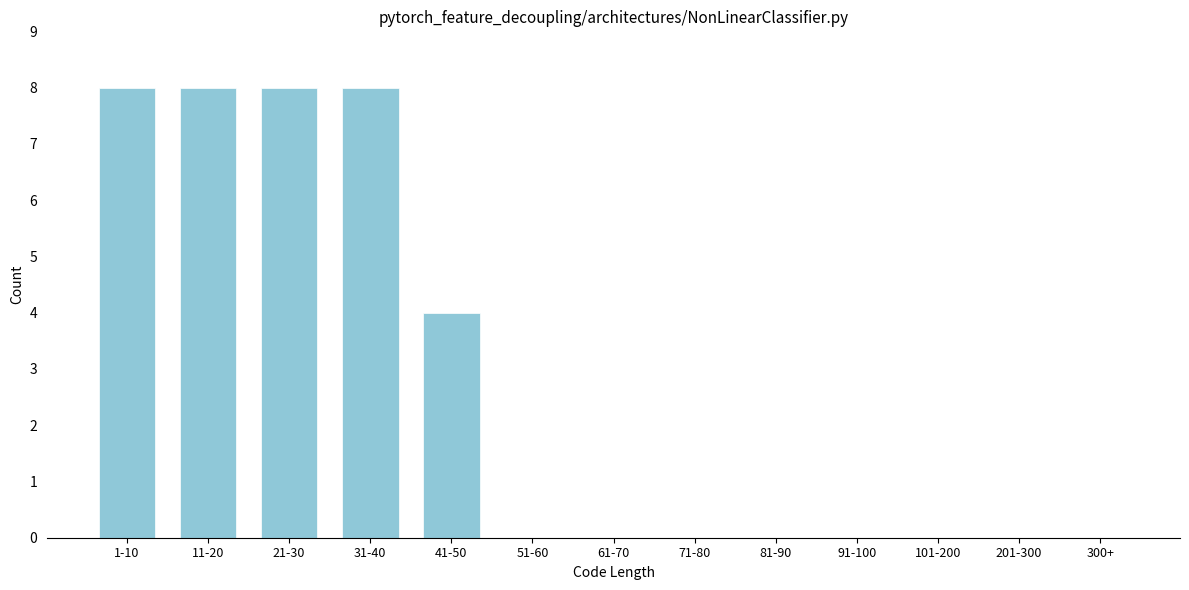

Reading right to left, list all the values displayed in this chart.

300+=0	201-300=0	101-200=0	91-100=0	81-90=0	71-80=0	61-70=0	51-60=0	41-50=4	31-40=8	21-30=8	11-20=8	1-10=8